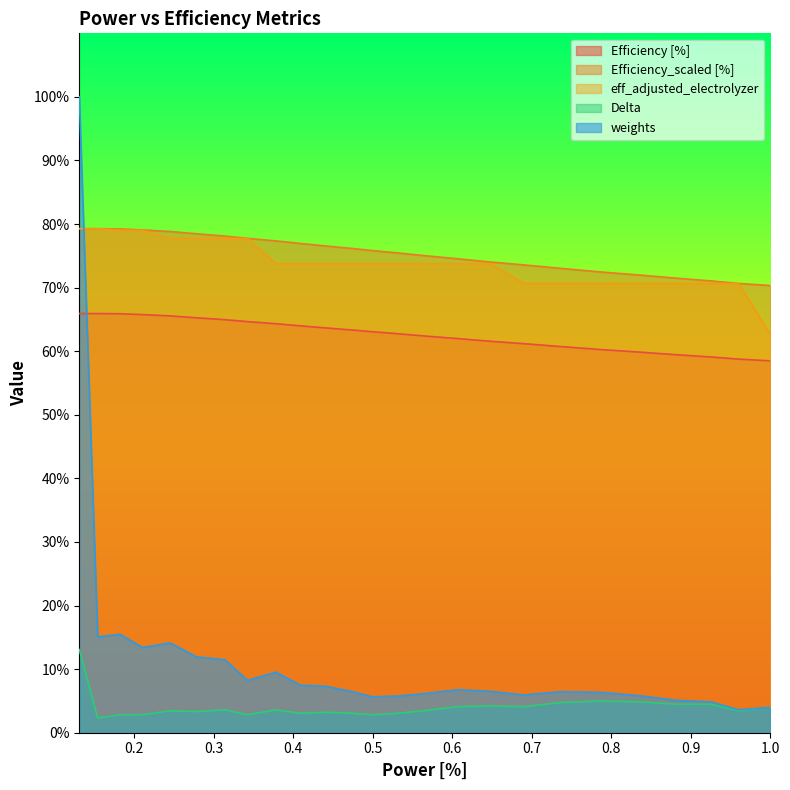

What is the label of the 5th point from the right?

0.835833